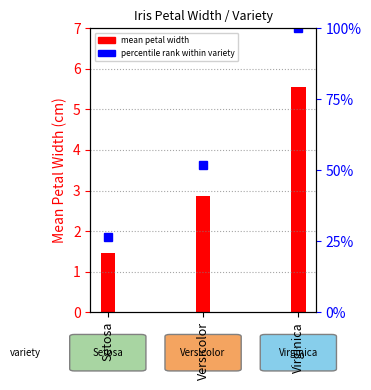

Where is percentile rank within variety nearest to the value 63?

Versicolor